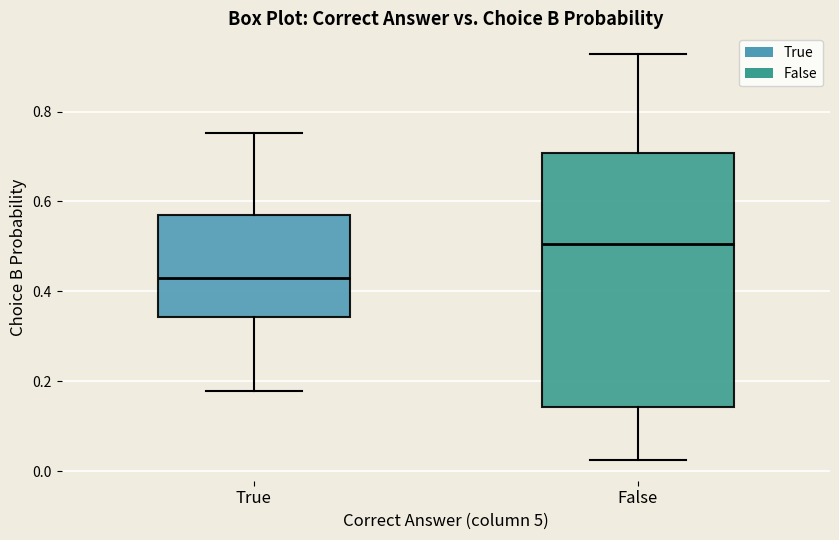

Where does the upper whisker of the box for False end on the y-axis? The values are not printed on the chart, so give them approximately, as read against the axis.

0.92